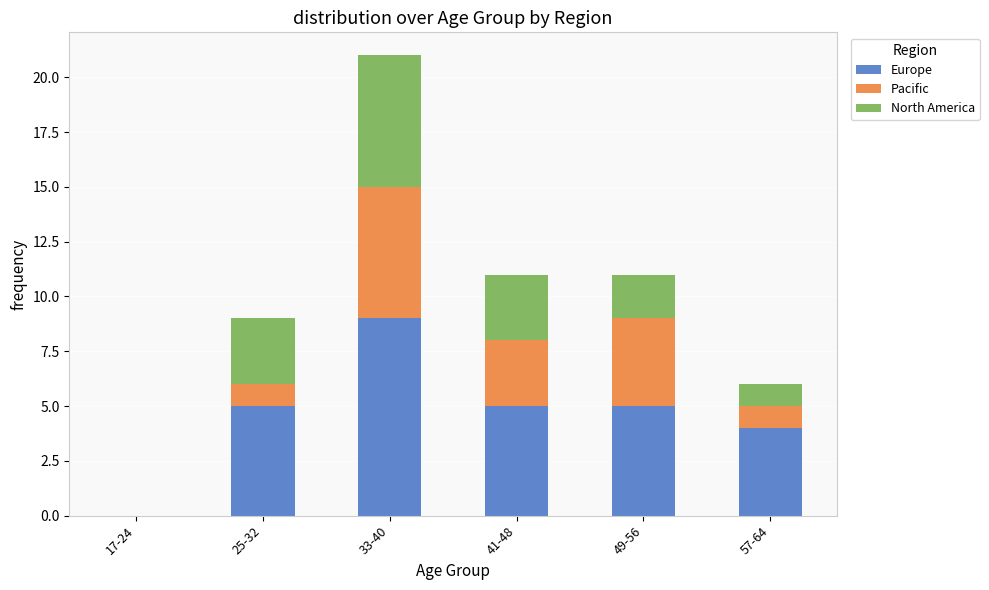

At which label does Europe reach its peak?

33-40